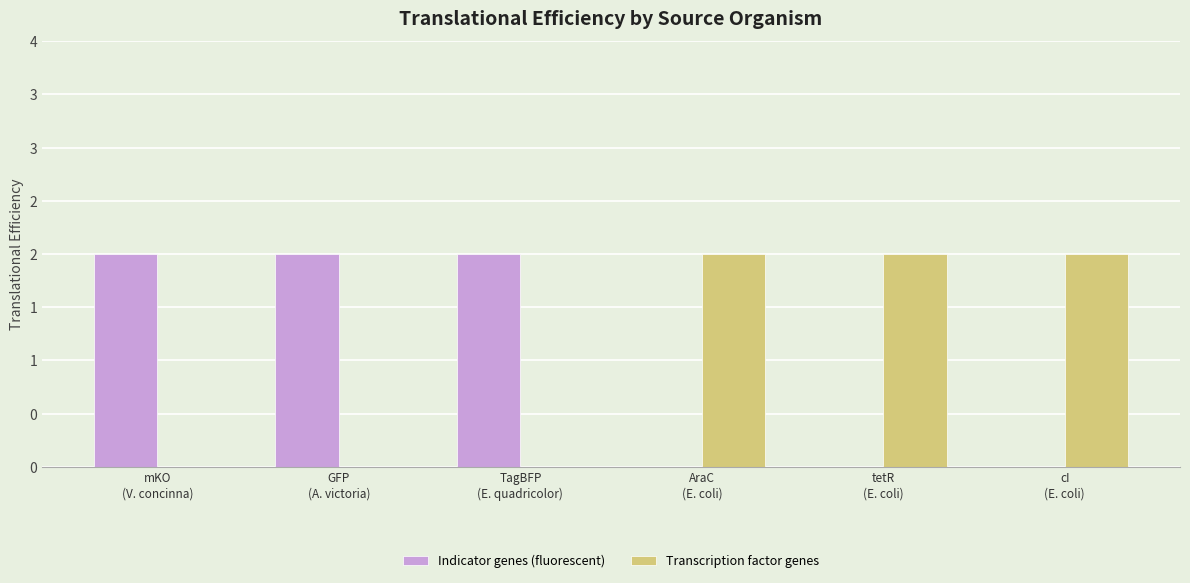

Is the value of Indicator genes (fluorescent) at AraC
(E. coli) greater than the value of Transcription factor genes at cI
(E. coli)?

No